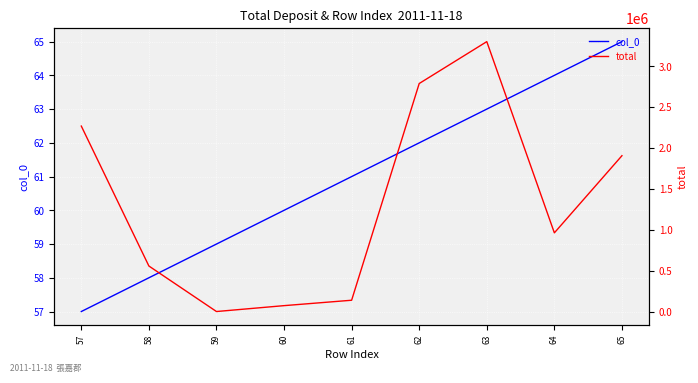

Is it true that col_0 equals 60 at 60?

True